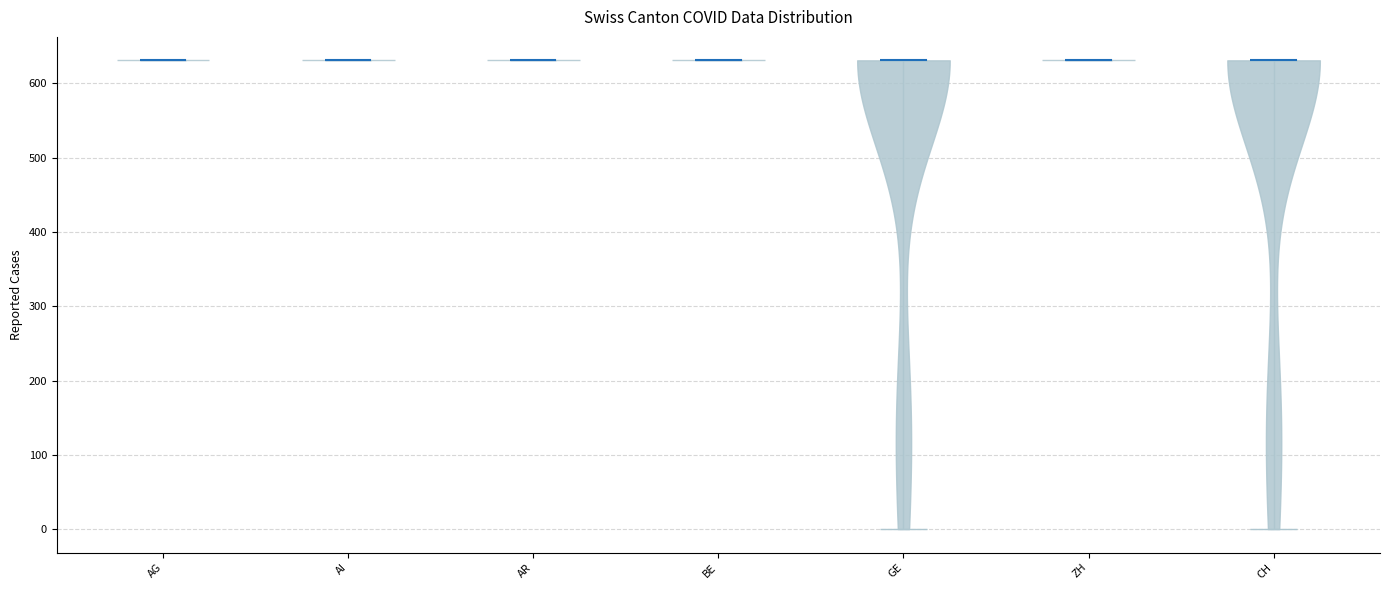

Reading left to right, read every violin against the y-axis: where its median line is, and the lowest and highest points it reaches. The values are not printed on the chart, so give them approximately, as read against the axis.

AG: median line 630, lowest point 630, highest point 630
AI: median line 630, lowest point 630, highest point 630
AR: median line 630, lowest point 630, highest point 630
BE: median line 630, lowest point 630, highest point 630
GE: median line 630, lowest point 0, highest point 630
ZH: median line 630, lowest point 630, highest point 630
CH: median line 630, lowest point 0, highest point 630